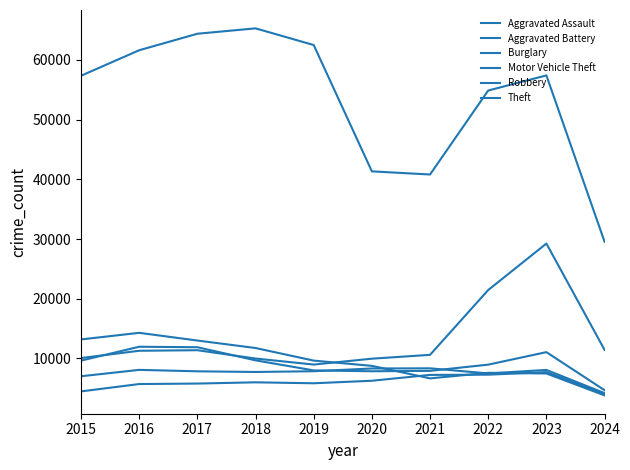

How many lines are shown in the chart?

6